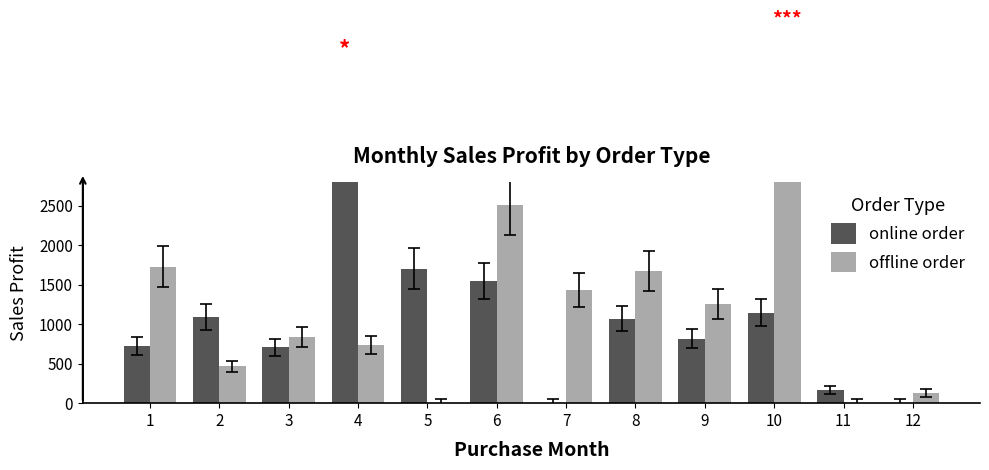

True or false: online order has a value of 0.0 at 7.

True